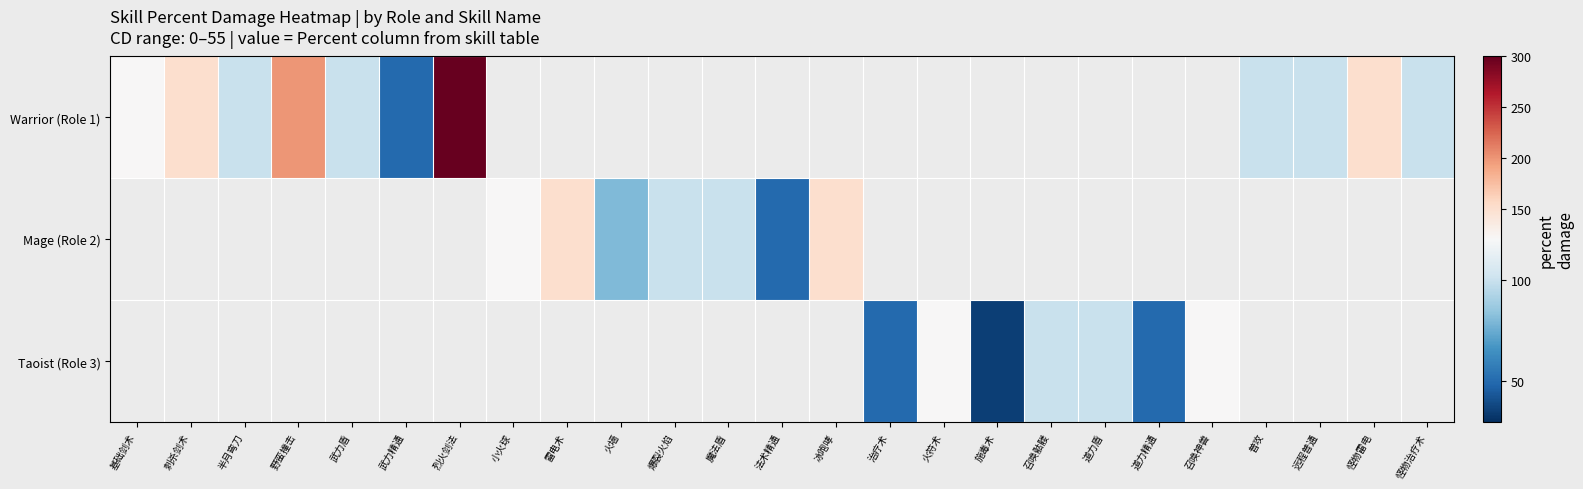

What is the greatest value displayed?

300.0